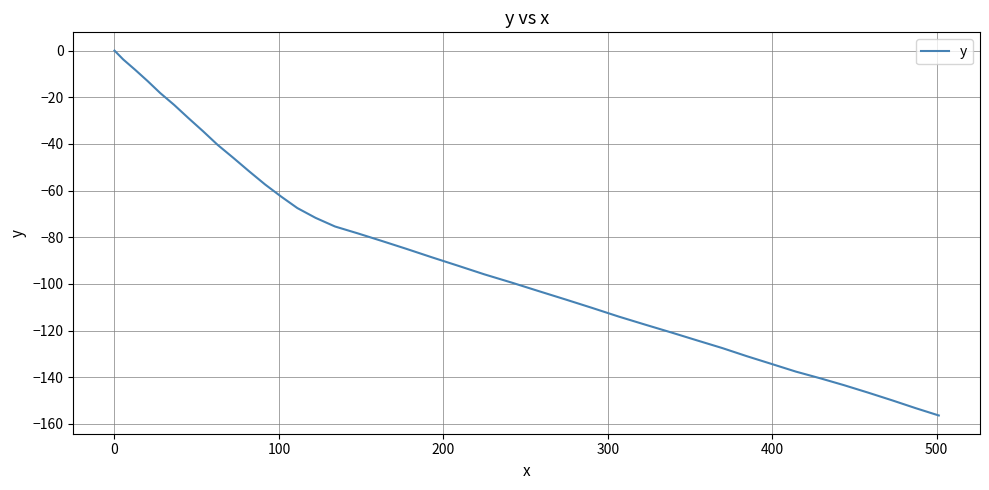

How many negative values are there?

39